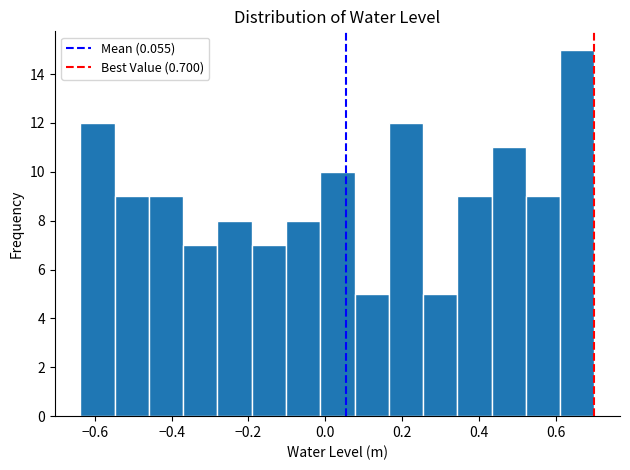

Reading left to right, list every bar in this chart as the range it spans on the x-axis followed by its height. Neither the bar edges nor the heights are printed on the chart, so give them approximately, as read against the axes.

-0.64 to -0.54: 12
-0.54 to -0.46: 9
-0.46 to -0.36: 9
-0.36 to -0.28: 7
-0.28 to -0.20: 8
-0.20 to -0.10: 7
-0.10 to -0.02: 8
-0.02 to 0.08: 10
0.08 to 0.16: 5
0.16 to 0.26: 12
0.26 to 0.34: 5
0.34 to 0.44: 9
0.44 to 0.52: 11
0.52 to 0.62: 9
0.62 to 0.70: 15